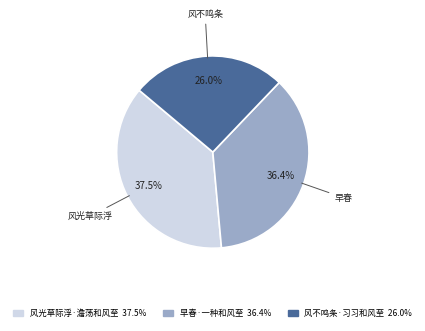

Approximately how many times larger is the value at 风光草际浮·澹荡和风至 compared to 风不鸣条·习习和风至?

1.4